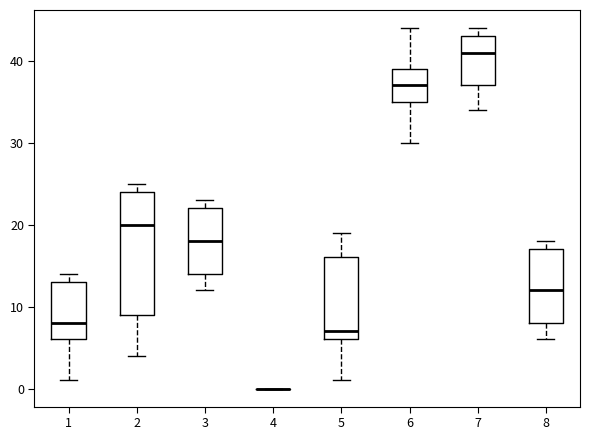

Which box is the tallest, from its lower edge to its upper edge?

2